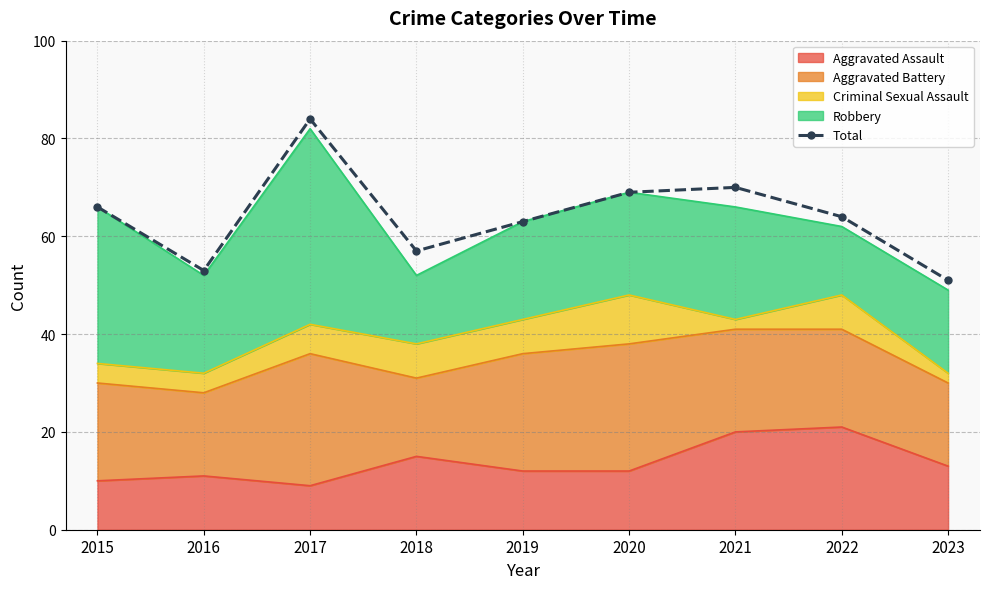

What is the value of the 7th point from the left?

70